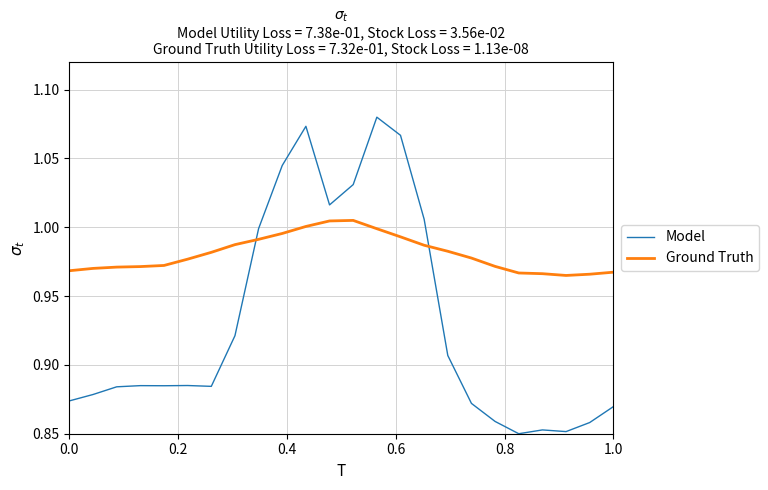

Which series ends up on top after the final intersection of Ground Truth and Model?

Ground Truth